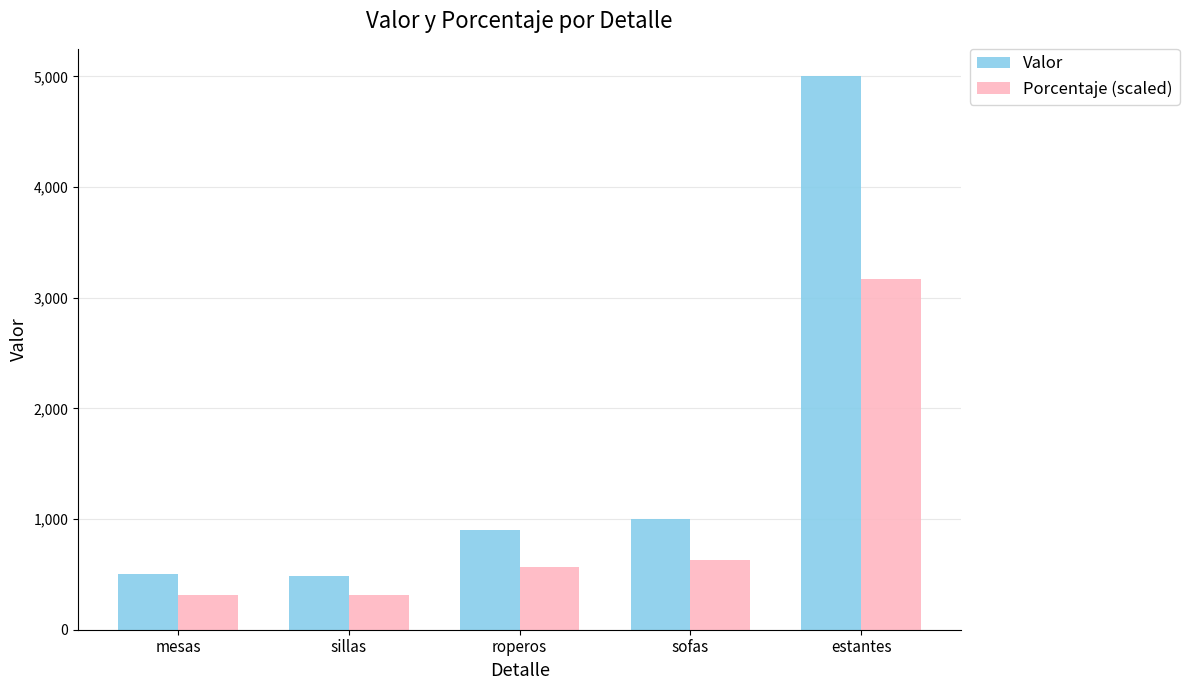

How many bars are there in total?

10